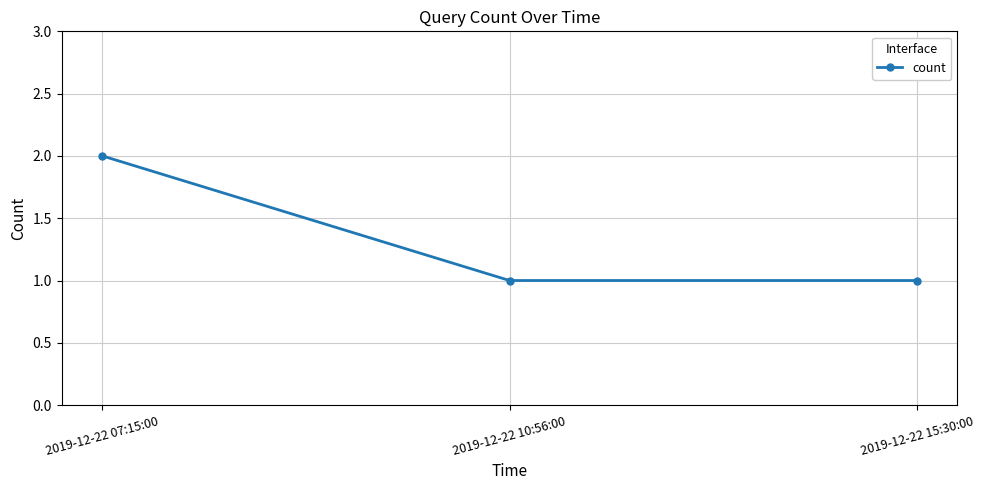

What is the sum of the values at 2019-12-22 07:15:00 and 2019-12-22 10:56:00?

3